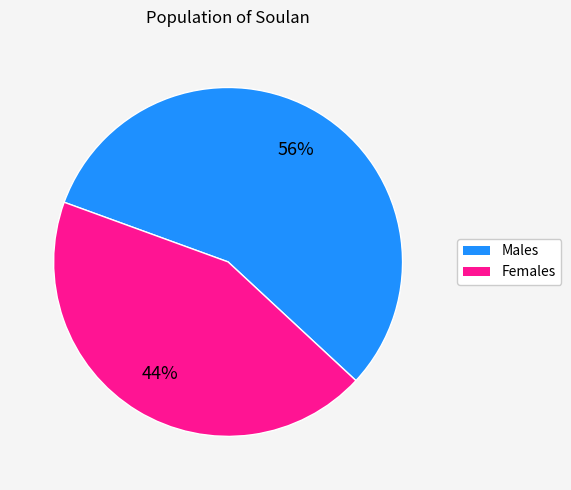

To the nearest percent, what is the average slice percentage?

50%